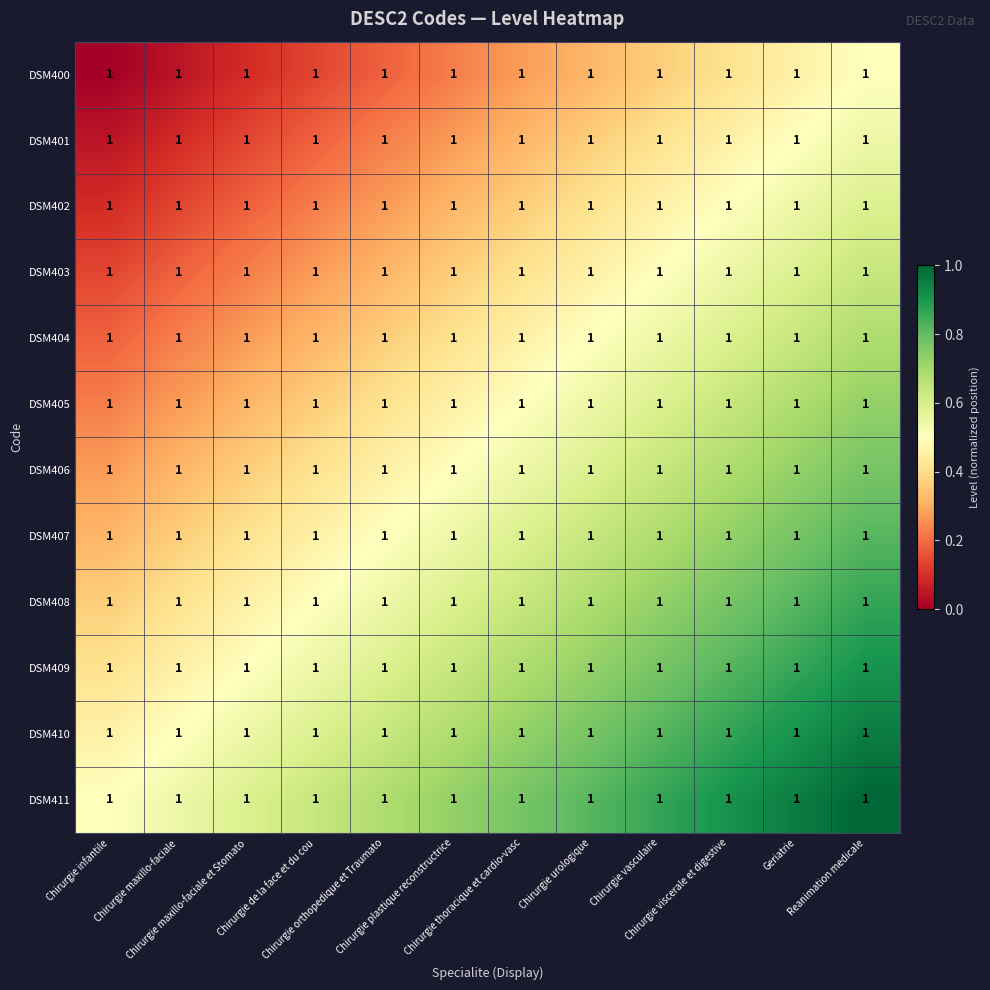

Reading left to right, extract all data points from this chart.

DSM400: Chirurgie infantile=1.0	Chirurgie maxillo-faciale=1.0	Chirurgie maxillo-faciale et Stomato=1.0	Chirurgie de la face et du cou=1.0	Chirurgie orthopedique et Traumato=1.0	Chirurgie plastique reconstructrice=1.0	Chirurgie thoracique et cardio-vasc=1.0	Chirurgie urologique=1.0	Chirurgie vasculaire=1.0	Chirurgie viscerale et digestive=1.0	Geriatrie=1.0	Reanimation medicale=1.0
DSM401: Chirurgie infantile=1.0	Chirurgie maxillo-faciale=1.0	Chirurgie maxillo-faciale et Stomato=1.0	Chirurgie de la face et du cou=1.0	Chirurgie orthopedique et Traumato=1.0	Chirurgie plastique reconstructrice=1.0	Chirurgie thoracique et cardio-vasc=1.0	Chirurgie urologique=1.0	Chirurgie vasculaire=1.0	Chirurgie viscerale et digestive=1.0	Geriatrie=1.0	Reanimation medicale=1.0
DSM402: Chirurgie infantile=1.0	Chirurgie maxillo-faciale=1.0	Chirurgie maxillo-faciale et Stomato=1.0	Chirurgie de la face et du cou=1.0	Chirurgie orthopedique et Traumato=1.0	Chirurgie plastique reconstructrice=1.0	Chirurgie thoracique et cardio-vasc=1.0	Chirurgie urologique=1.0	Chirurgie vasculaire=1.0	Chirurgie viscerale et digestive=1.0	Geriatrie=1.0	Reanimation medicale=1.0
DSM403: Chirurgie infantile=1.0	Chirurgie maxillo-faciale=1.0	Chirurgie maxillo-faciale et Stomato=1.0	Chirurgie de la face et du cou=1.0	Chirurgie orthopedique et Traumato=1.0	Chirurgie plastique reconstructrice=1.0	Chirurgie thoracique et cardio-vasc=1.0	Chirurgie urologique=1.0	Chirurgie vasculaire=1.0	Chirurgie viscerale et digestive=1.0	Geriatrie=1.0	Reanimation medicale=1.0
DSM404: Chirurgie infantile=1.0	Chirurgie maxillo-faciale=1.0	Chirurgie maxillo-faciale et Stomato=1.0	Chirurgie de la face et du cou=1.0	Chirurgie orthopedique et Traumato=1.0	Chirurgie plastique reconstructrice=1.0	Chirurgie thoracique et cardio-vasc=1.0	Chirurgie urologique=1.0	Chirurgie vasculaire=1.0	Chirurgie viscerale et digestive=1.0	Geriatrie=1.0	Reanimation medicale=1.0
DSM405: Chirurgie infantile=1.0	Chirurgie maxillo-faciale=1.0	Chirurgie maxillo-faciale et Stomato=1.0	Chirurgie de la face et du cou=1.0	Chirurgie orthopedique et Traumato=1.0	Chirurgie plastique reconstructrice=1.0	Chirurgie thoracique et cardio-vasc=1.0	Chirurgie urologique=1.0	Chirurgie vasculaire=1.0	Chirurgie viscerale et digestive=1.0	Geriatrie=1.0	Reanimation medicale=1.0
DSM406: Chirurgie infantile=1.0	Chirurgie maxillo-faciale=1.0	Chirurgie maxillo-faciale et Stomato=1.0	Chirurgie de la face et du cou=1.0	Chirurgie orthopedique et Traumato=1.0	Chirurgie plastique reconstructrice=1.0	Chirurgie thoracique et cardio-vasc=1.0	Chirurgie urologique=1.0	Chirurgie vasculaire=1.0	Chirurgie viscerale et digestive=1.0	Geriatrie=1.0	Reanimation medicale=1.0
DSM407: Chirurgie infantile=1.0	Chirurgie maxillo-faciale=1.0	Chirurgie maxillo-faciale et Stomato=1.0	Chirurgie de la face et du cou=1.0	Chirurgie orthopedique et Traumato=1.0	Chirurgie plastique reconstructrice=1.0	Chirurgie thoracique et cardio-vasc=1.0	Chirurgie urologique=1.0	Chirurgie vasculaire=1.0	Chirurgie viscerale et digestive=1.0	Geriatrie=1.0	Reanimation medicale=1.0
DSM408: Chirurgie infantile=1.0	Chirurgie maxillo-faciale=1.0	Chirurgie maxillo-faciale et Stomato=1.0	Chirurgie de la face et du cou=1.0	Chirurgie orthopedique et Traumato=1.0	Chirurgie plastique reconstructrice=1.0	Chirurgie thoracique et cardio-vasc=1.0	Chirurgie urologique=1.0	Chirurgie vasculaire=1.0	Chirurgie viscerale et digestive=1.0	Geriatrie=1.0	Reanimation medicale=1.0
DSM409: Chirurgie infantile=1.0	Chirurgie maxillo-faciale=1.0	Chirurgie maxillo-faciale et Stomato=1.0	Chirurgie de la face et du cou=1.0	Chirurgie orthopedique et Traumato=1.0	Chirurgie plastique reconstructrice=1.0	Chirurgie thoracique et cardio-vasc=1.0	Chirurgie urologique=1.0	Chirurgie vasculaire=1.0	Chirurgie viscerale et digestive=1.0	Geriatrie=1.0	Reanimation medicale=1.0
DSM410: Chirurgie infantile=1.0	Chirurgie maxillo-faciale=1.0	Chirurgie maxillo-faciale et Stomato=1.0	Chirurgie de la face et du cou=1.0	Chirurgie orthopedique et Traumato=1.0	Chirurgie plastique reconstructrice=1.0	Chirurgie thoracique et cardio-vasc=1.0	Chirurgie urologique=1.0	Chirurgie vasculaire=1.0	Chirurgie viscerale et digestive=1.0	Geriatrie=1.0	Reanimation medicale=1.0
DSM411: Chirurgie infantile=1.0	Chirurgie maxillo-faciale=1.0	Chirurgie maxillo-faciale et Stomato=1.0	Chirurgie de la face et du cou=1.0	Chirurgie orthopedique et Traumato=1.0	Chirurgie plastique reconstructrice=1.0	Chirurgie thoracique et cardio-vasc=1.0	Chirurgie urologique=1.0	Chirurgie vasculaire=1.0	Chirurgie viscerale et digestive=1.0	Geriatrie=1.0	Reanimation medicale=1.0